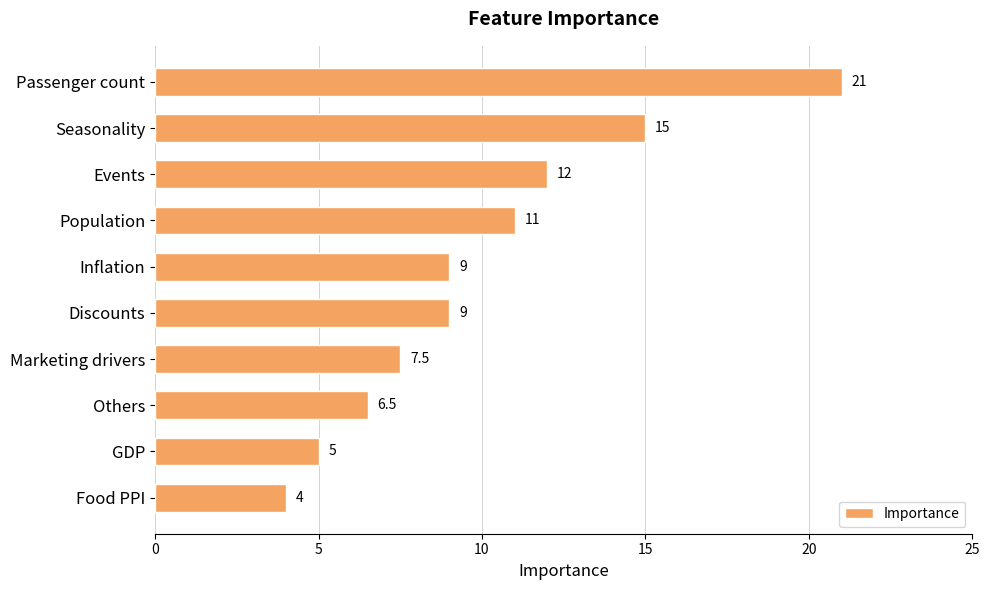

Reading top to bottom, extract all data points from this chart.

21.0	15.0	12.0	11.0	9.0	9.0	7.5	6.5	5.0	4.0